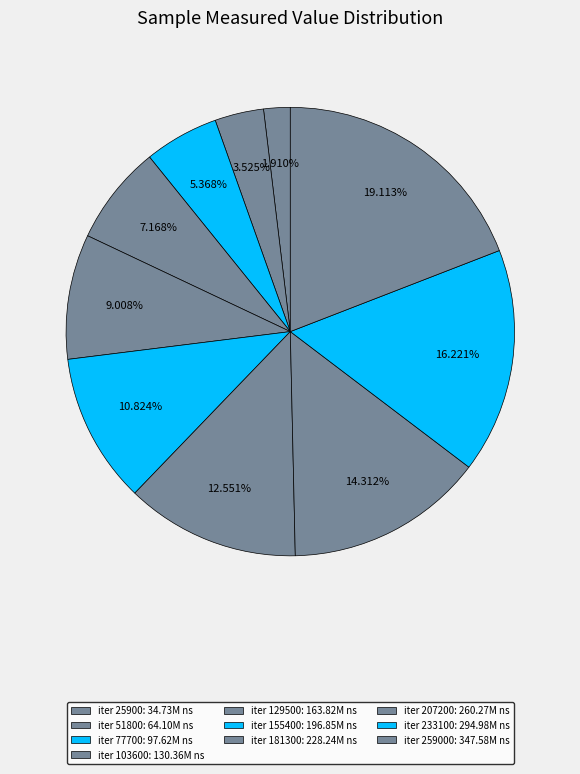

Which slice is the largest?

259000